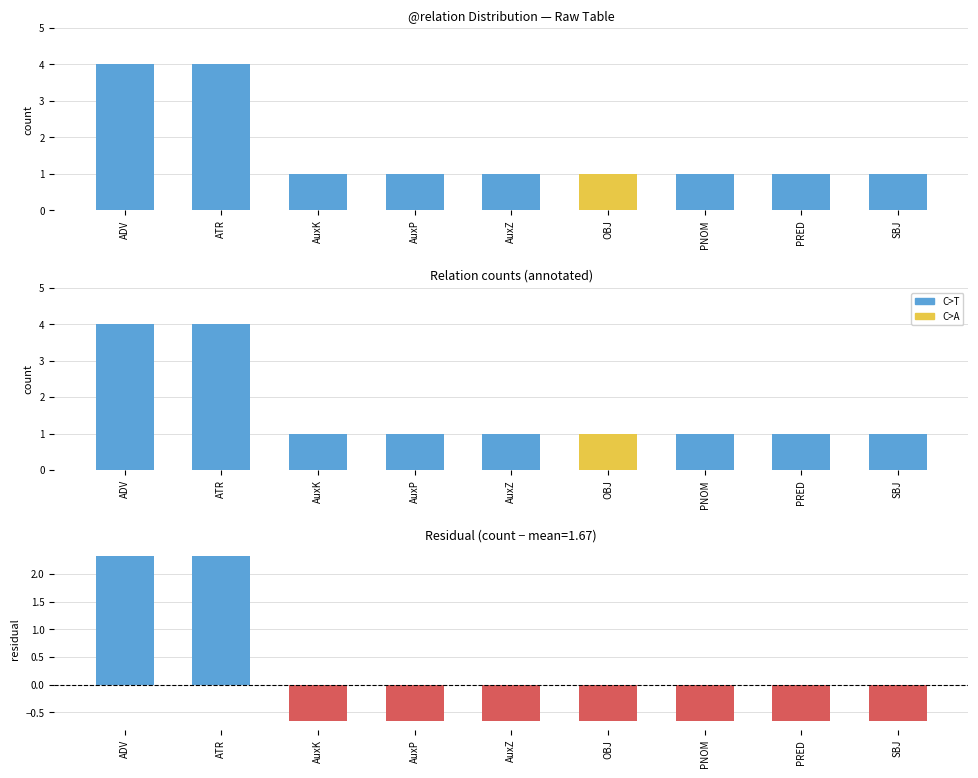

What is the label of the 6th bar from the right?

AuxP